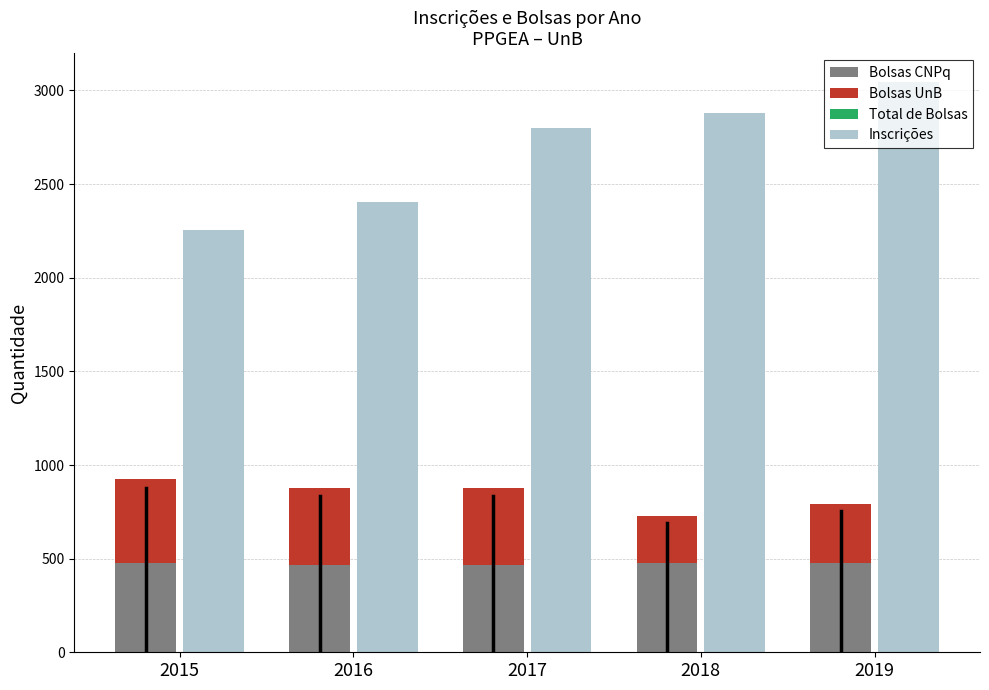

What are all the series names shown in the legend?

Bolsas CNPq, Bolsas UnB, Total de Bolsas, Inscrições